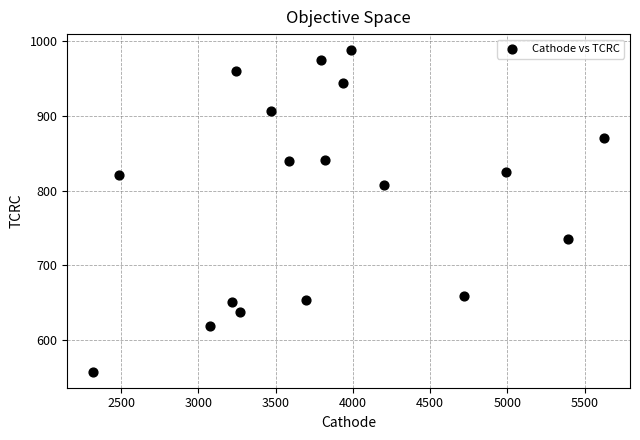

What is the range of Y values (max minus min)?

429.5